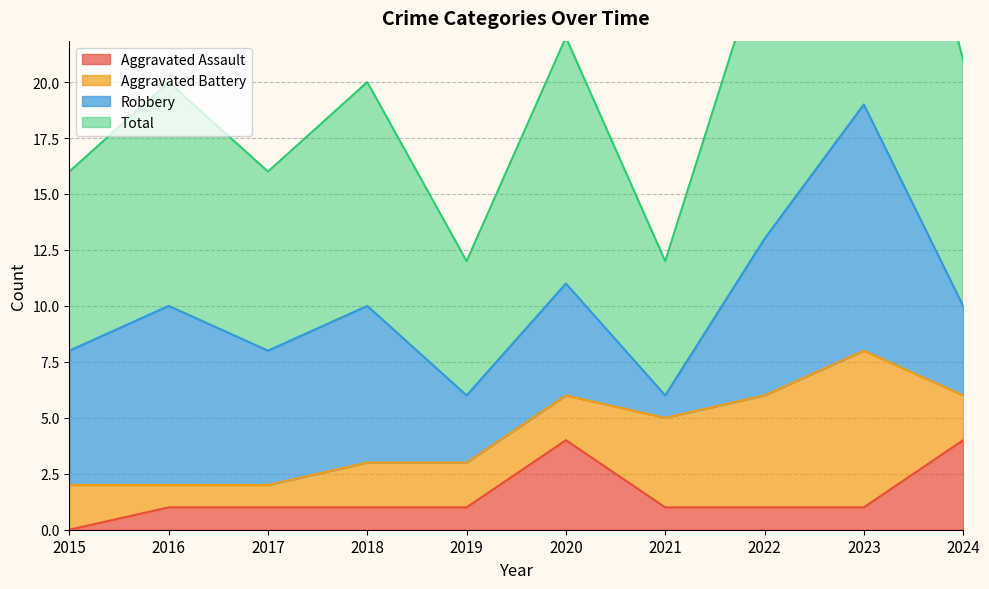

What is the sum of the Total values at 2021 and 2023?

50